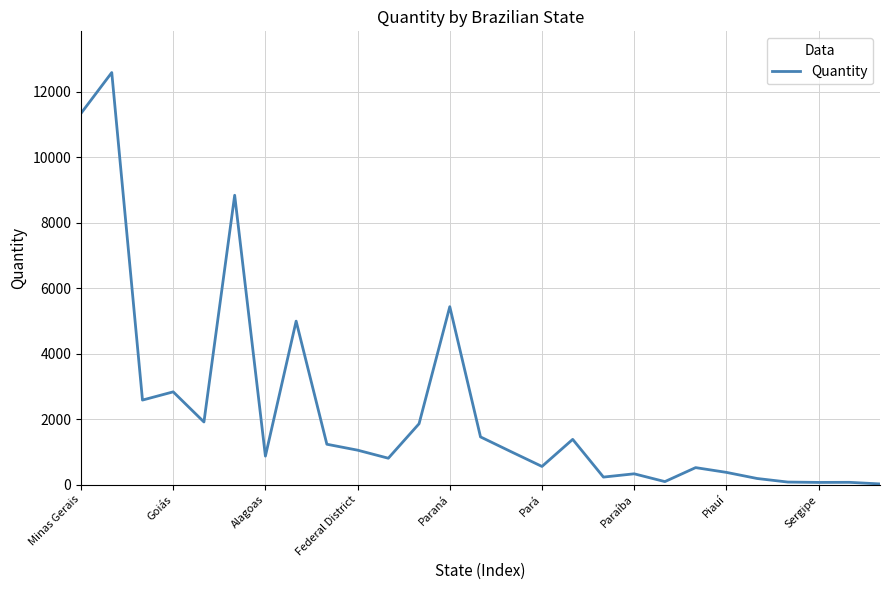

What is the minimum value shown in the chart?

21